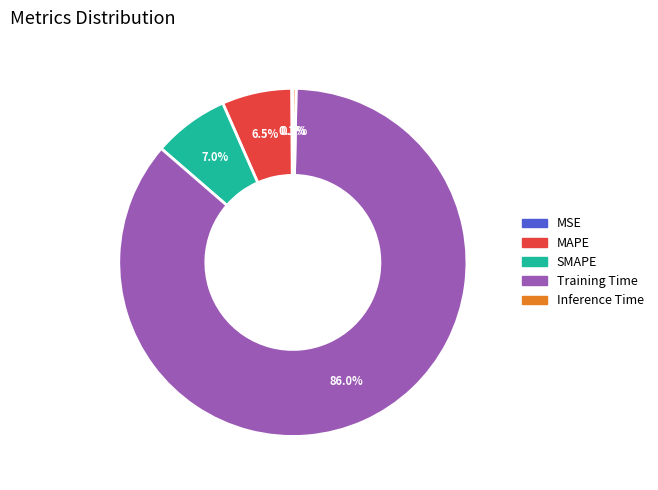

What is the largest slice in the pie chart?

Training Time